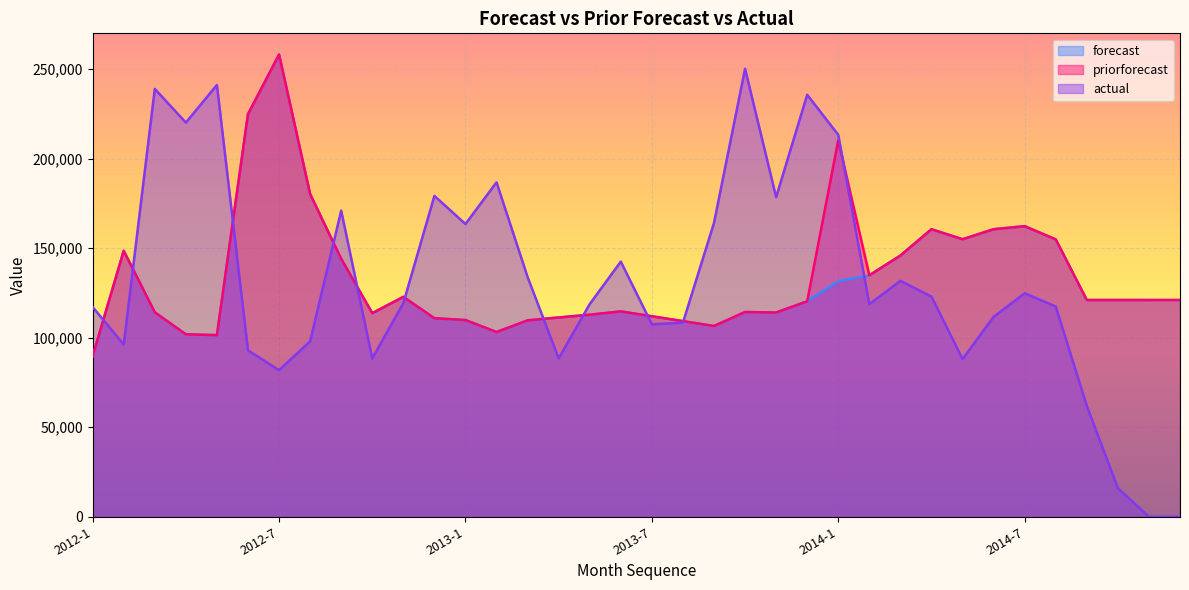

Between 2012-1 and 2012-4, which is larger?

2012-4